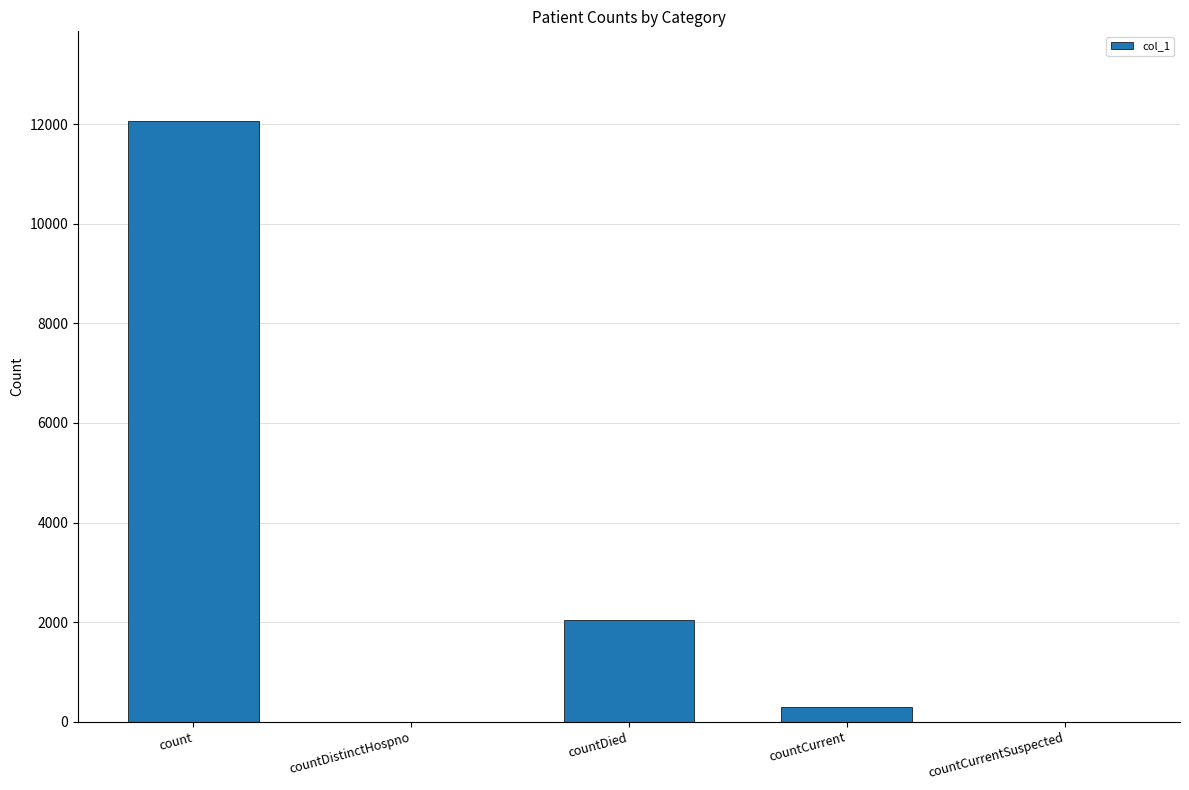

Read the value at countDied.

2038